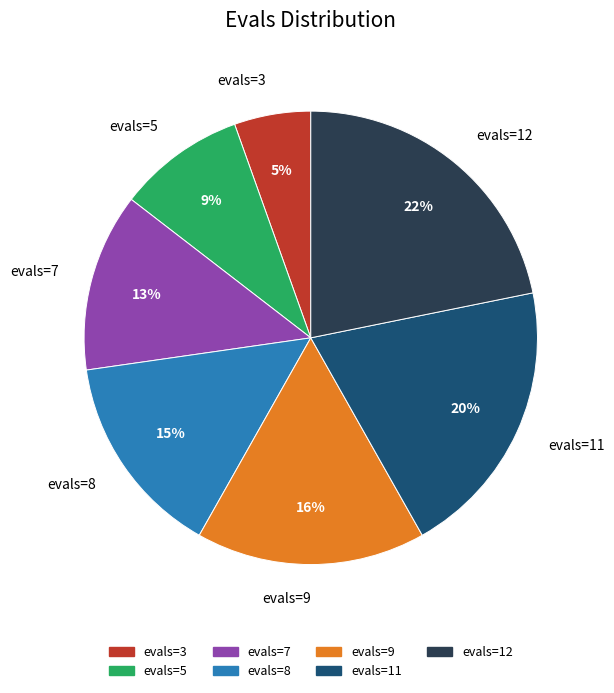

What percentage is the evals=8 slice, to the nearest percent?

15%